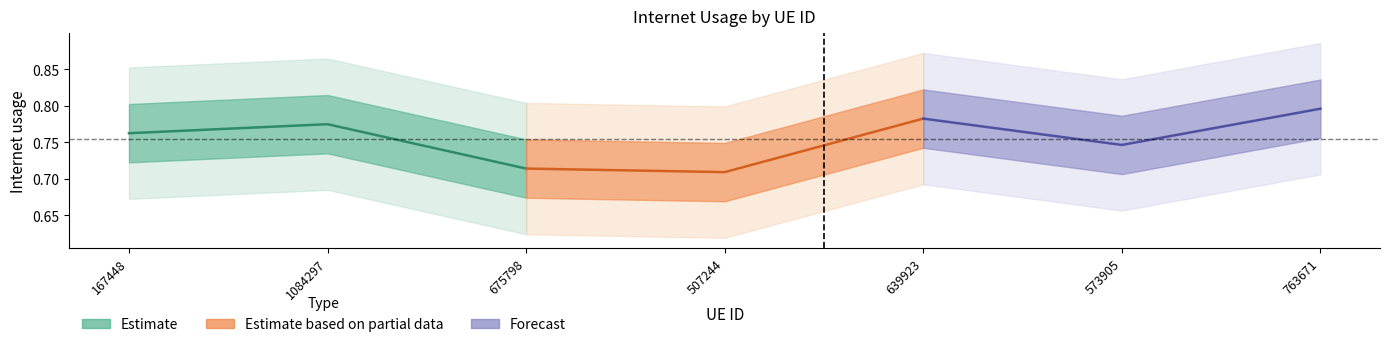

How many lines are shown in the chart?

3